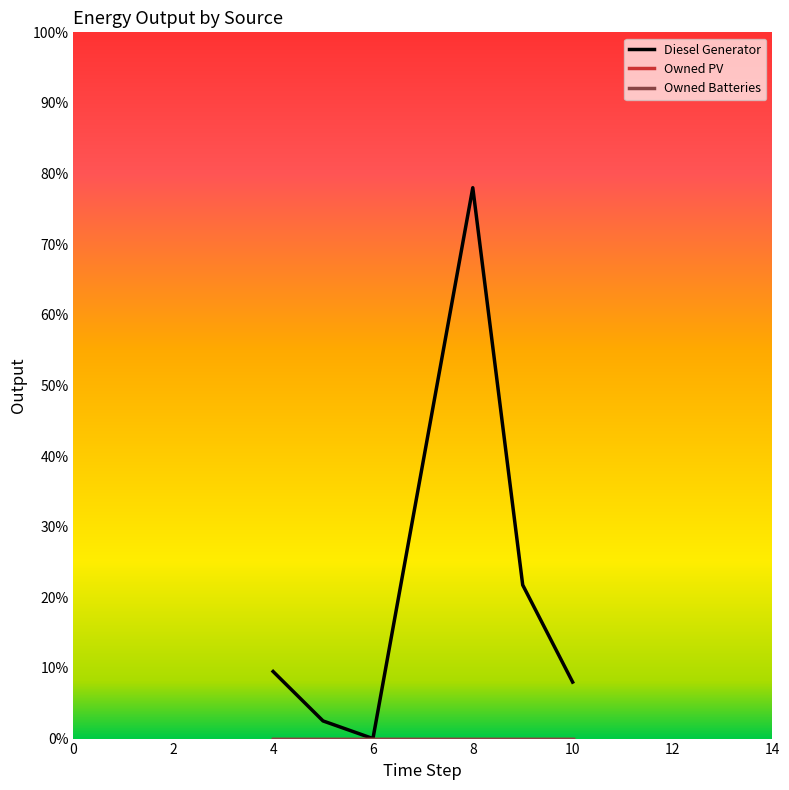

Is this an area chart (filled region under the line)?

No